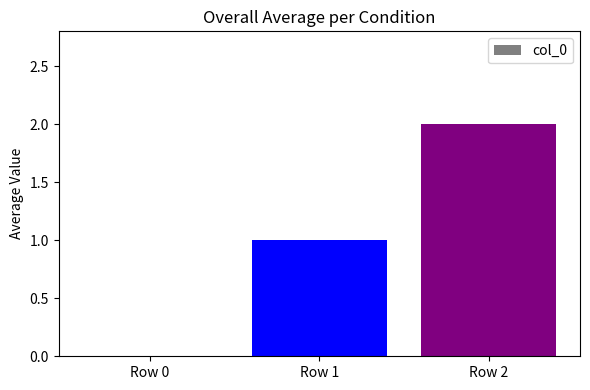

Count the number of data series in this chart.

1